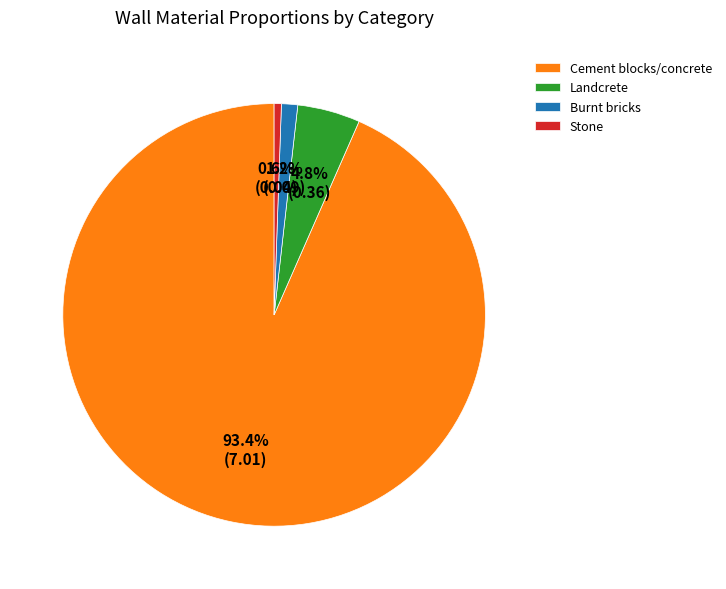

What is the total percentage of Landcrete and Burnt bricks?

6.0%